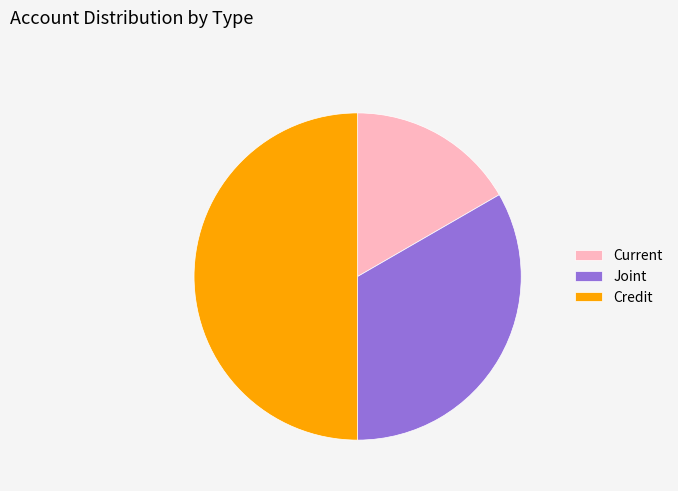

Combined, do Current and Credit account for over 50%?

Yes